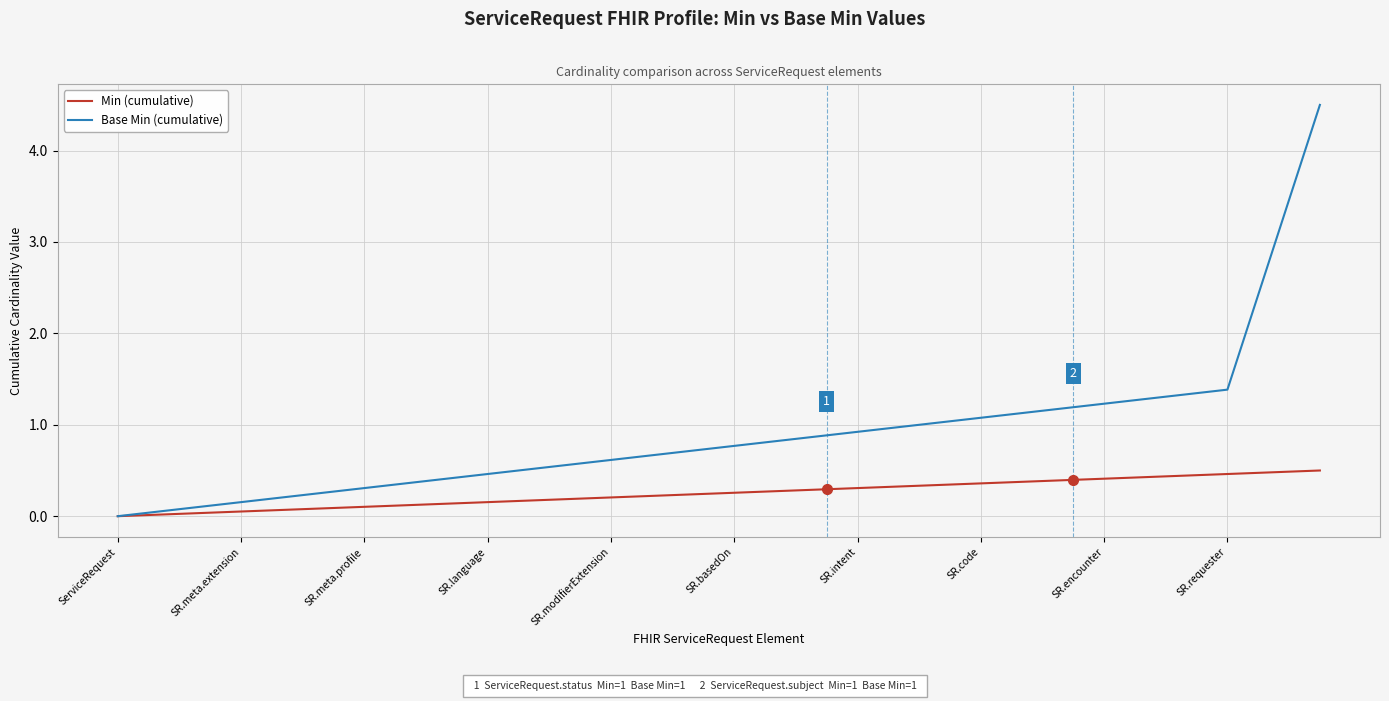

List the series in order of their overall mean, highest first.

Base Min (cumulative), Min (cumulative)